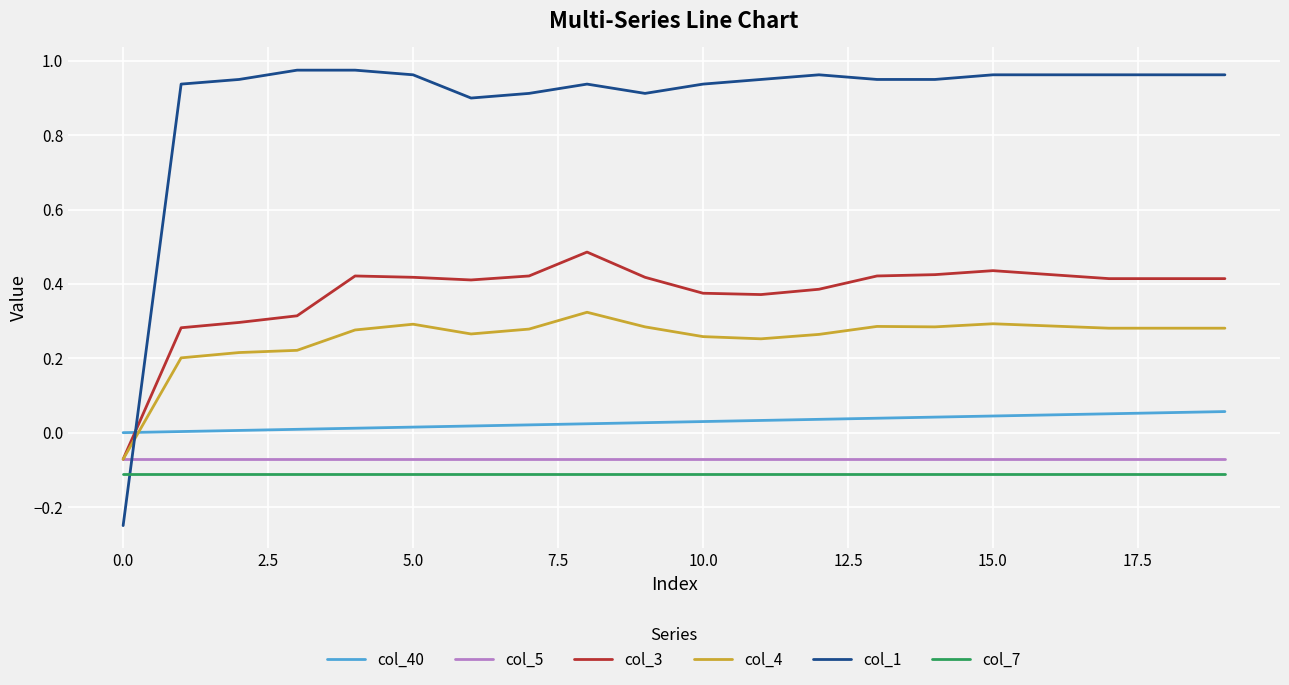

Which series has the largest total across all categories?

col_1